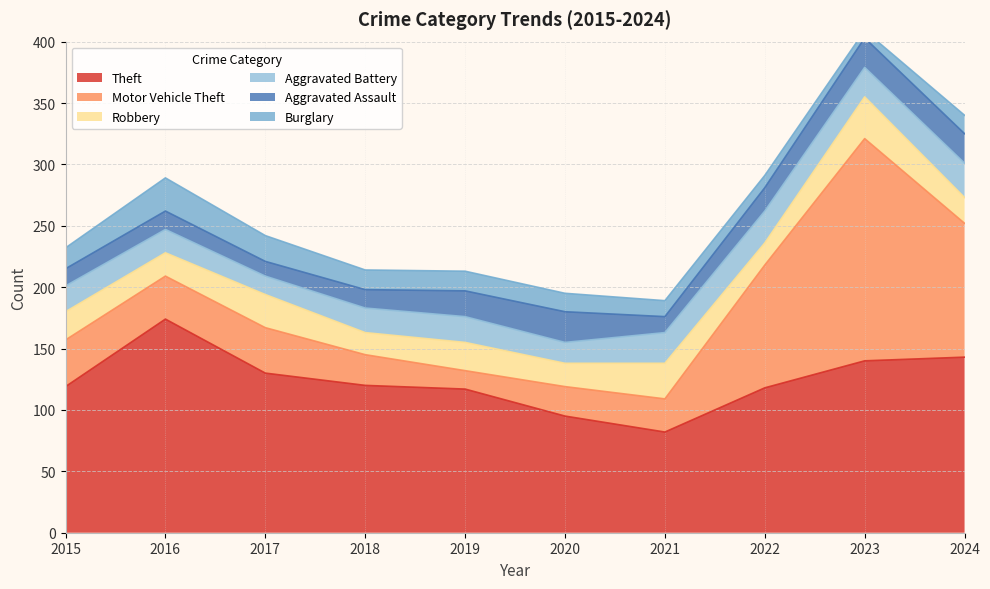

Reading left to right, what are all the values shown in this chart?

Theft: 2015=119	2016=174	2017=130	2018=120	2019=117	2020=95	2021=82	2022=118	2023=140	2024=143
Motor Vehicle Theft: 2015=38	2016=35	2017=37	2018=25	2019=15	2020=24	2021=27	2022=100	2023=181	2024=109
Robbery: 2015=23	2016=19	2017=27	2018=18	2019=23	2020=19	2021=29	2022=18	2023=34	2024=21
Aggravated Battery: 2015=21	2016=19	2017=15	2018=20	2019=21	2020=17	2021=25	2022=26	2023=24	2024=28
Aggravated Assault: 2015=14	2016=15	2017=12	2018=15	2019=21	2020=25	2021=13	2022=19	2023=24	2024=24
Burglary: 2015=17	2016=27	2017=21	2018=16	2019=16	2020=15	2021=13	2022=10	2023=6	2024=15